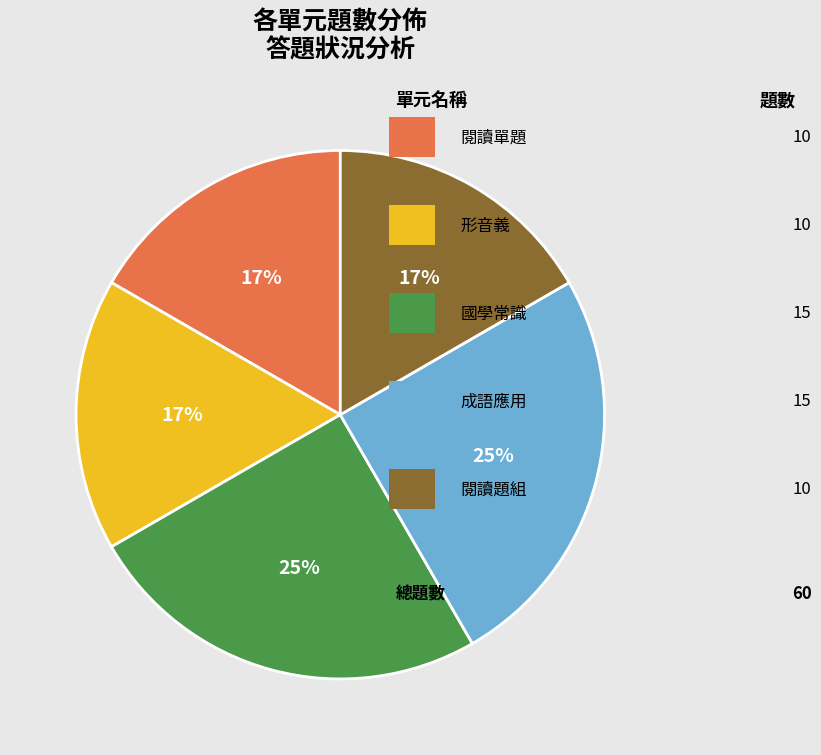

Is there any slice that represents more than half of the pie?

No